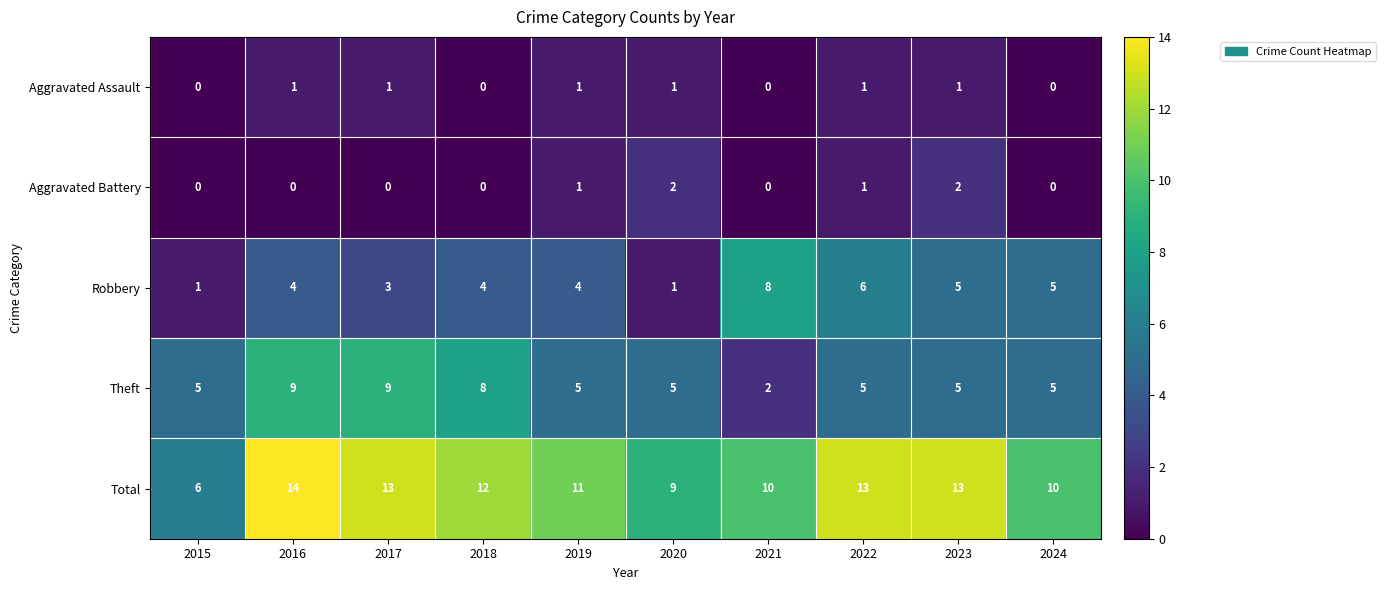

What is the total value across all series at 2020?

18